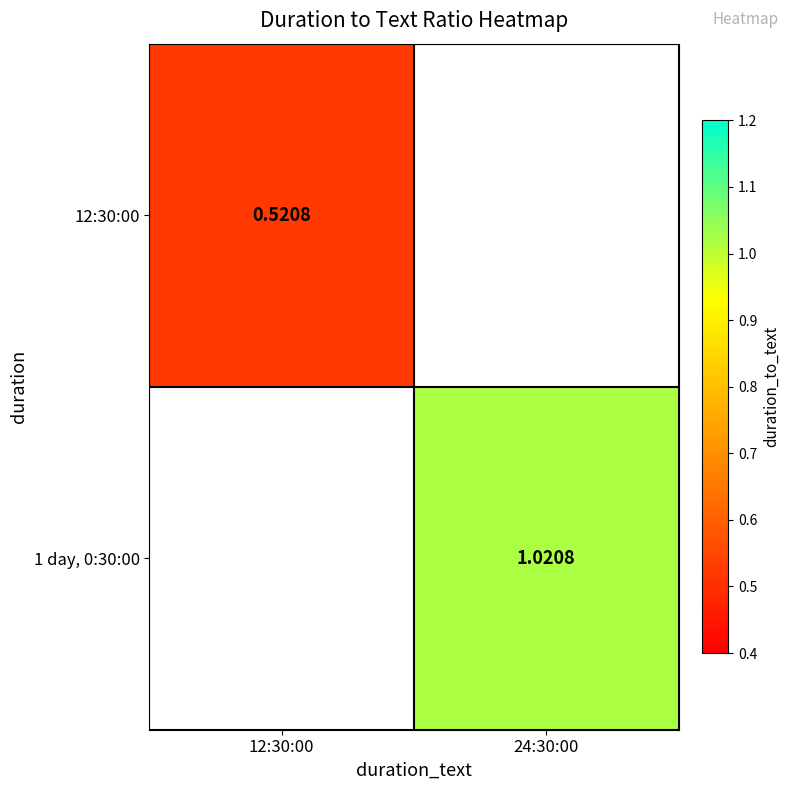

List the series in order of their overall mean, lowest first.

12:30:00, 1 day, 0:30:00